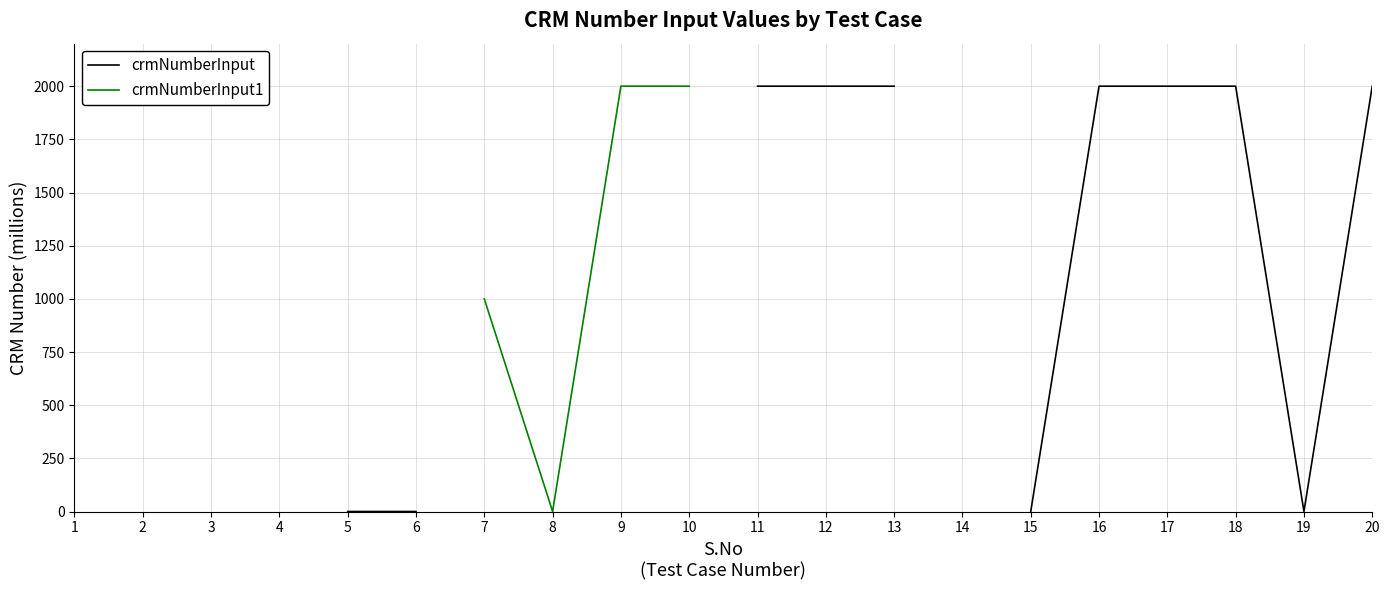

What is the sum of the crmNumberInput values at 5 and 15?

1.6